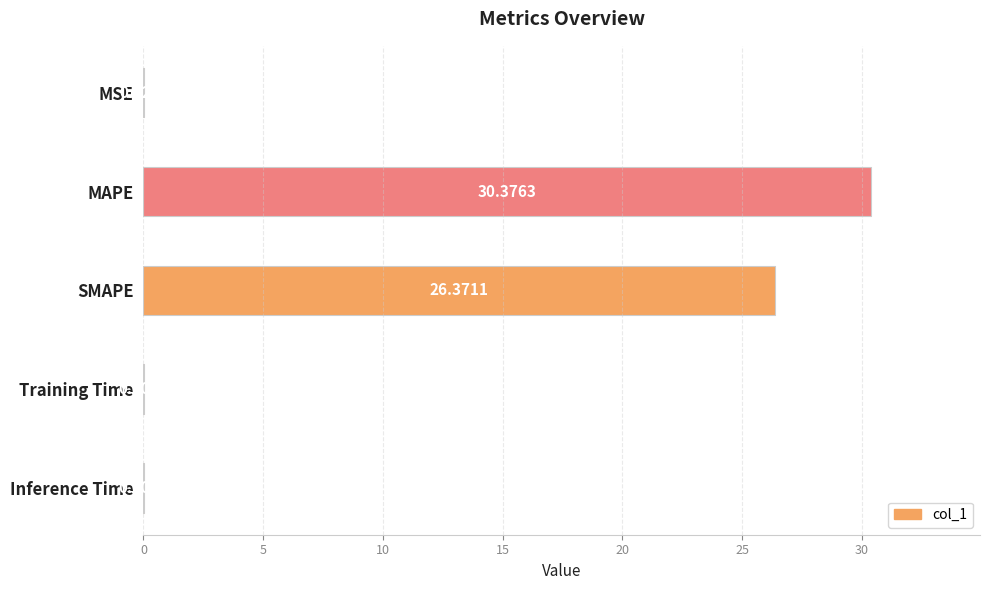

At which label is the value closest to 15?

SMAPE